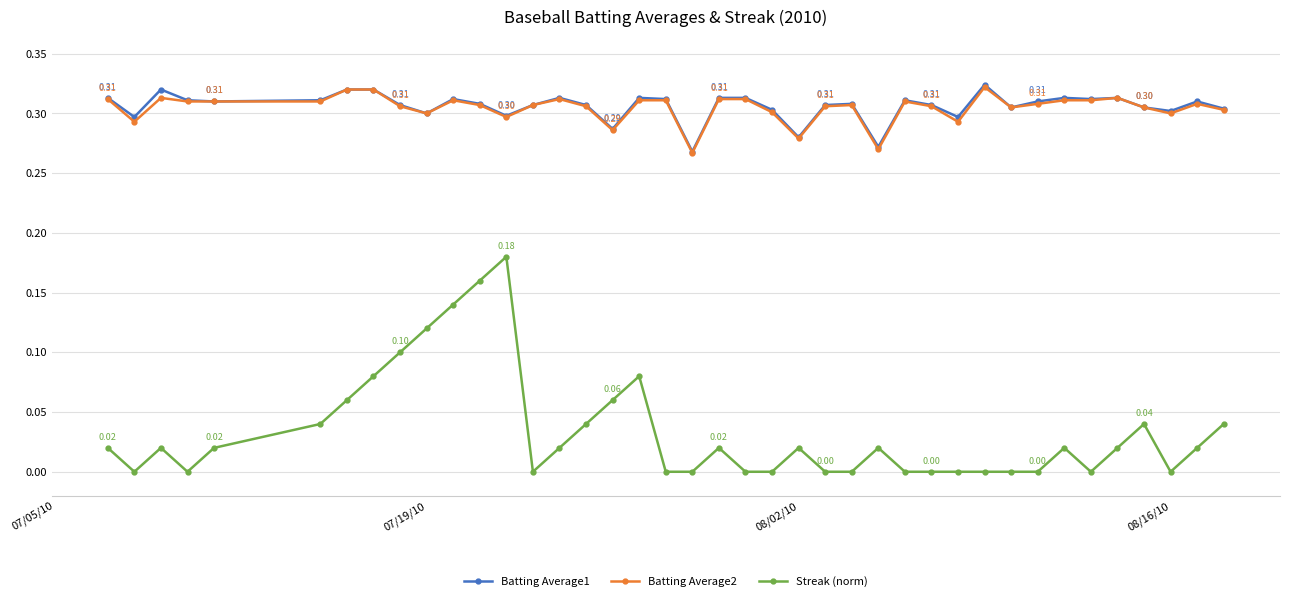

How many Batting Average1 values are between 0 and 1?

40